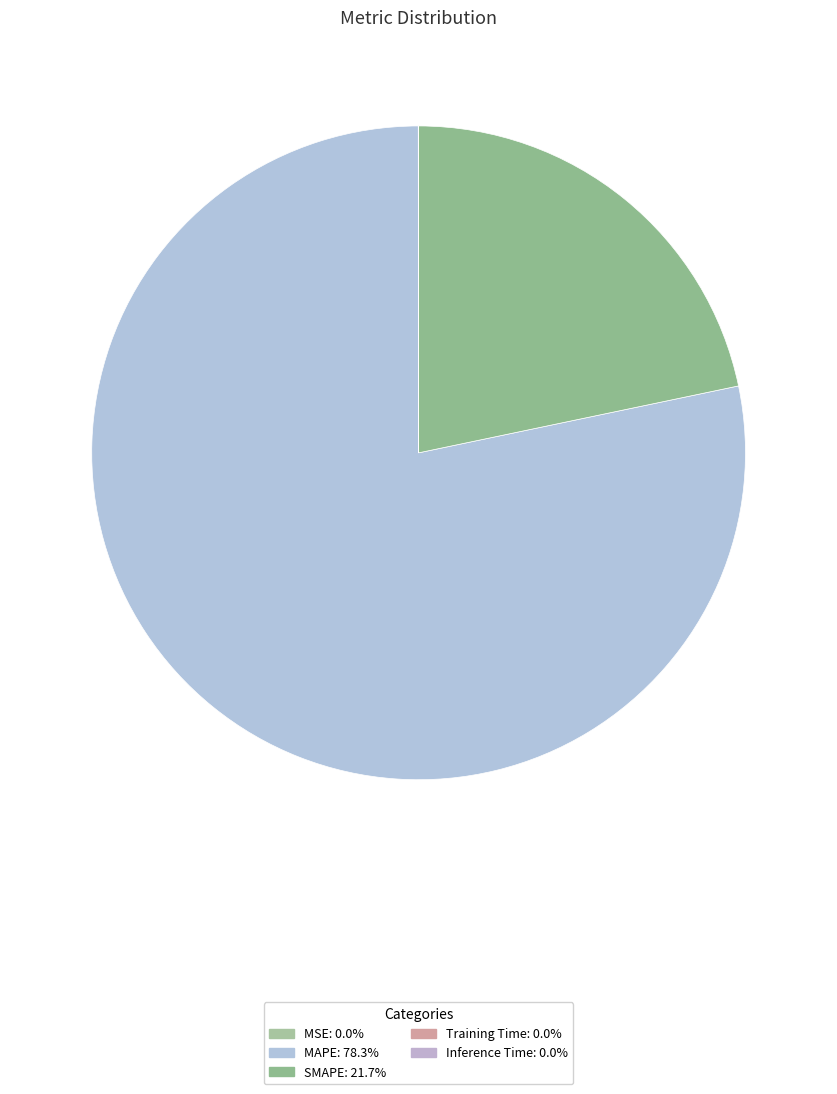

The Inference Time slice represents 1% of the pie. True or false?

False